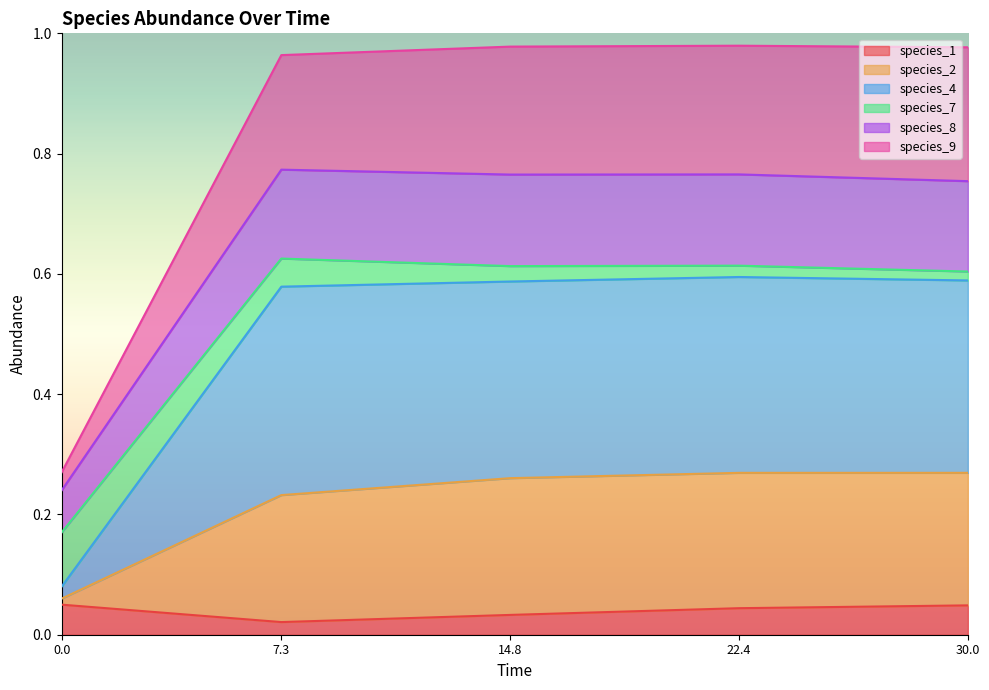

Does the chart display data point markers on the line(s)?

No